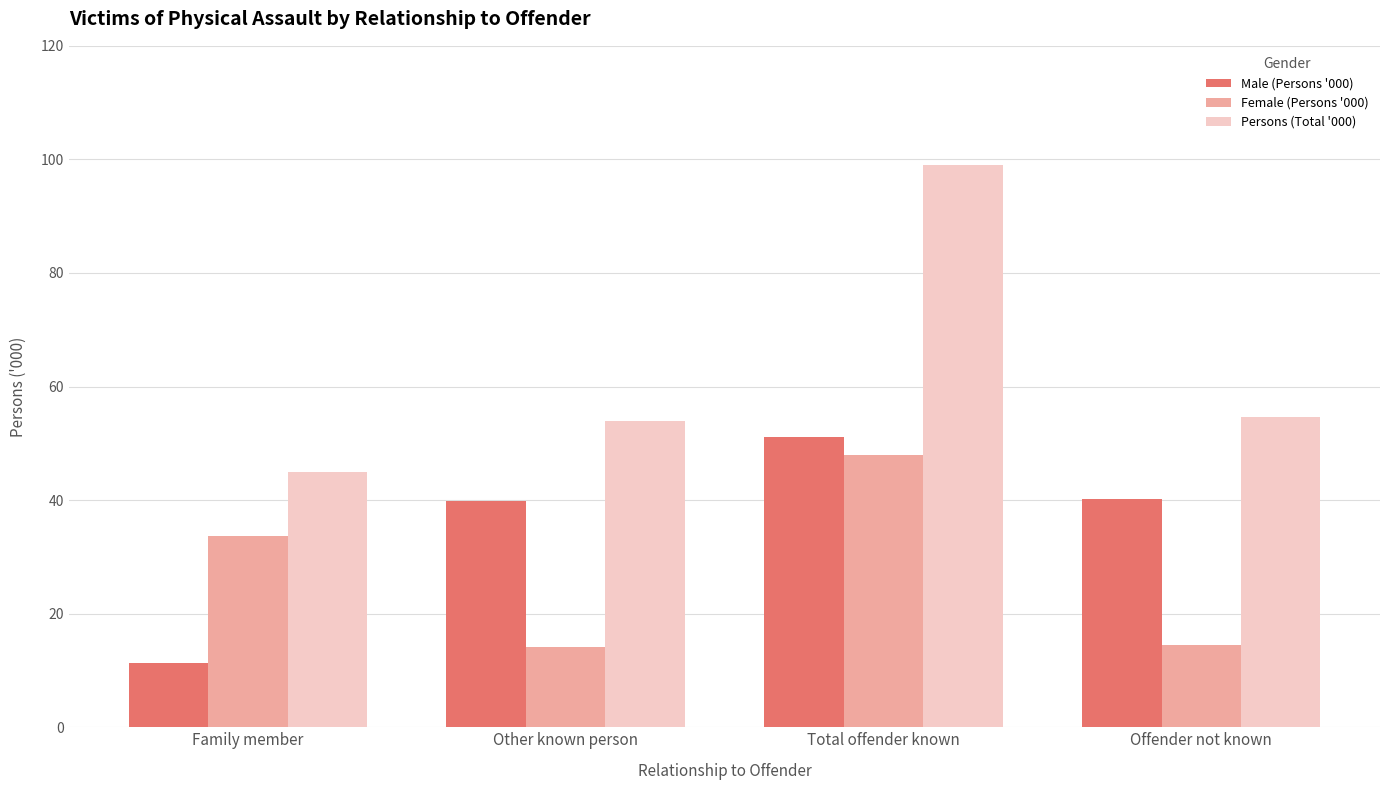

The value of Female (Persons '000) at Total offender known is 47.9. True or false?

True